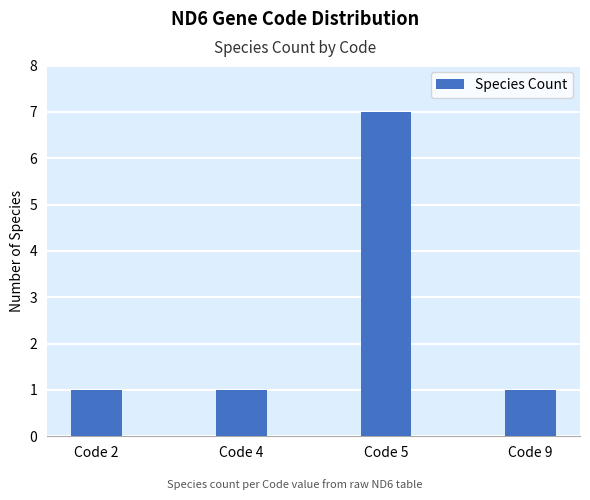

Reading left to right, extract all data points from this chart.

Code 2=1	Code 4=1	Code 5=7	Code 9=1